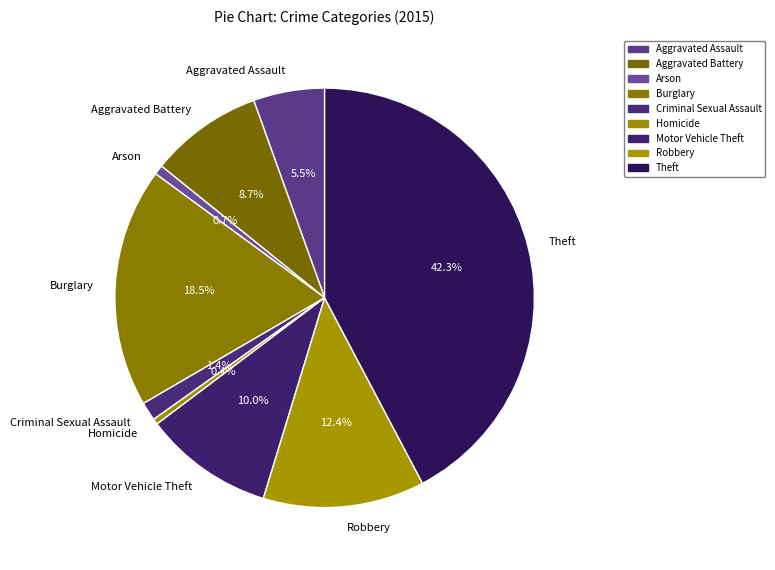

Between Burglary and Homicide, which is larger?

Burglary